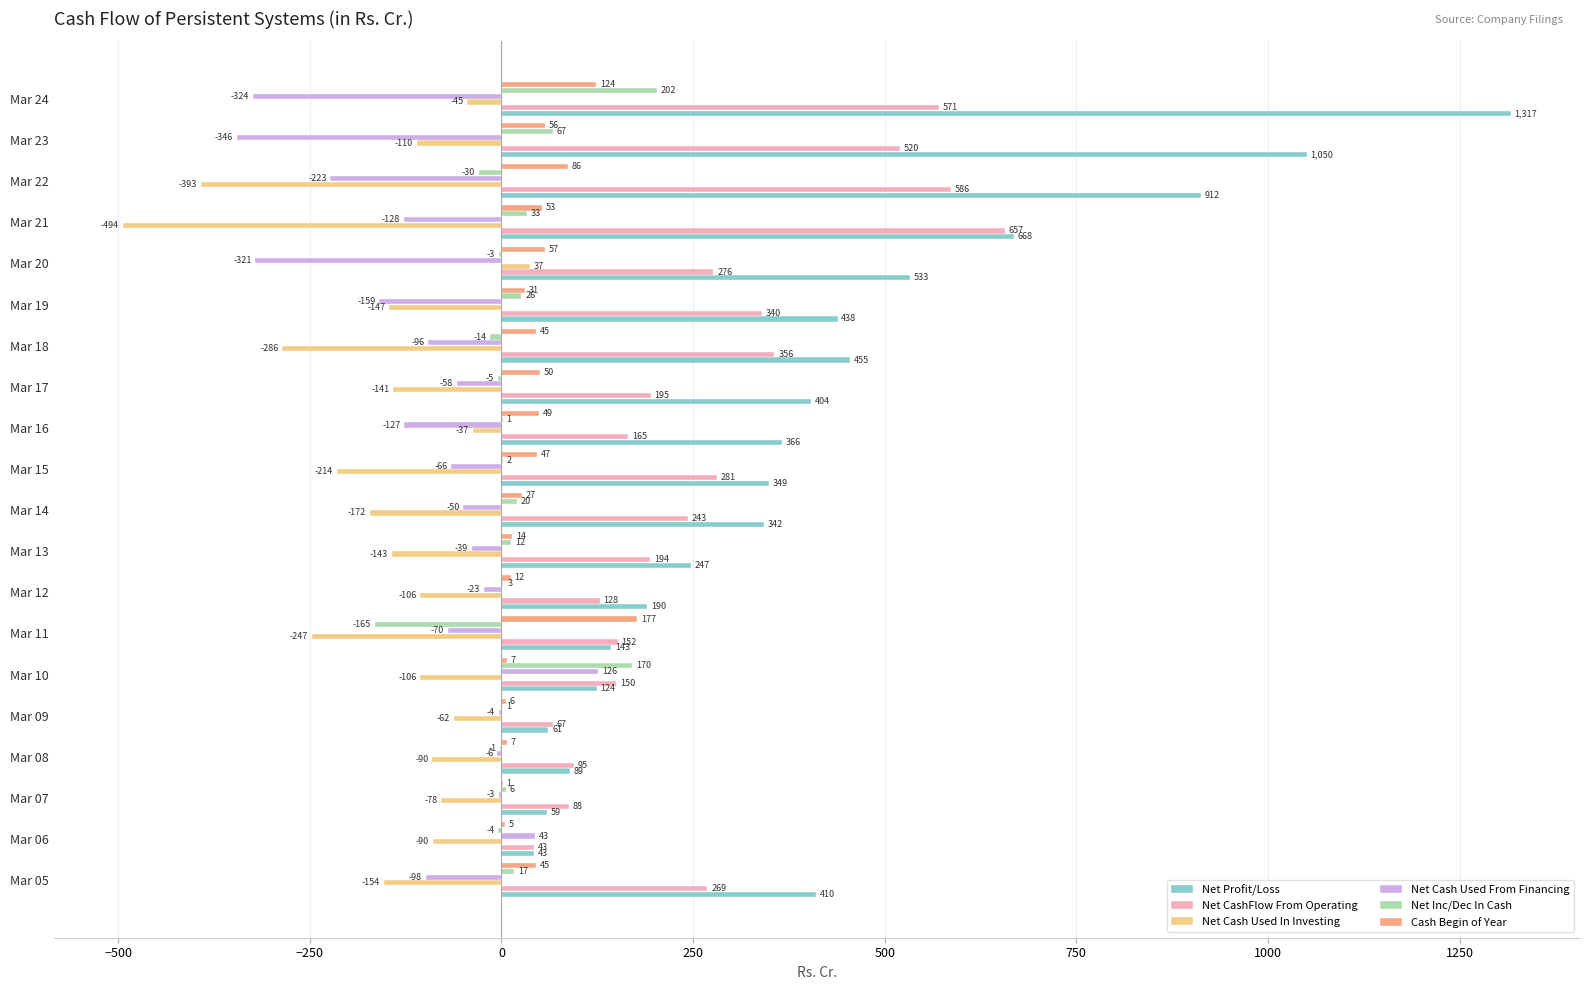

Which series has the largest total across all categories?

Net Profit/Loss